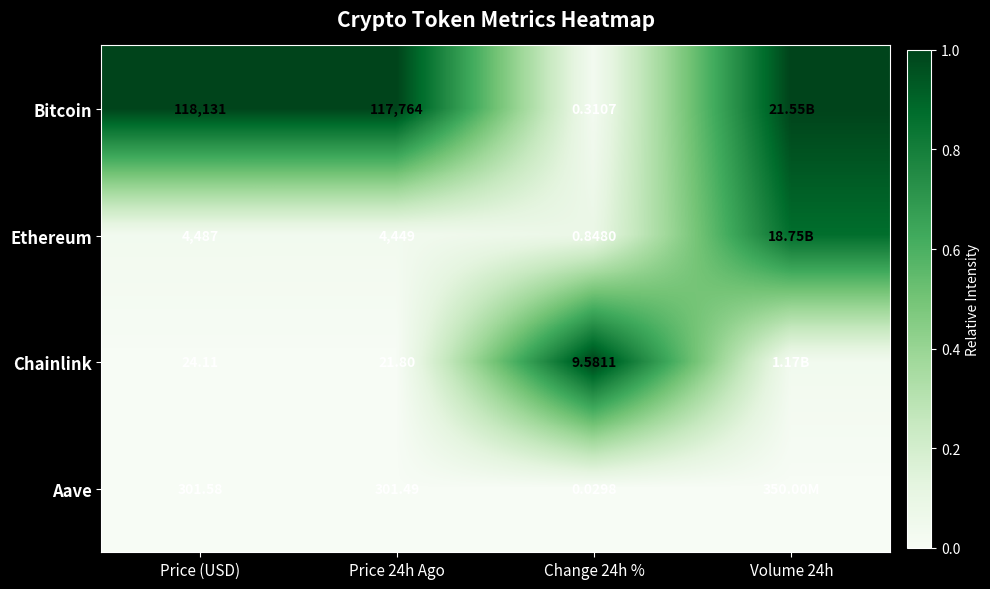

Between Price (USD) and Price 24h Ago, which series saw the biggest shift?

Bitcoin